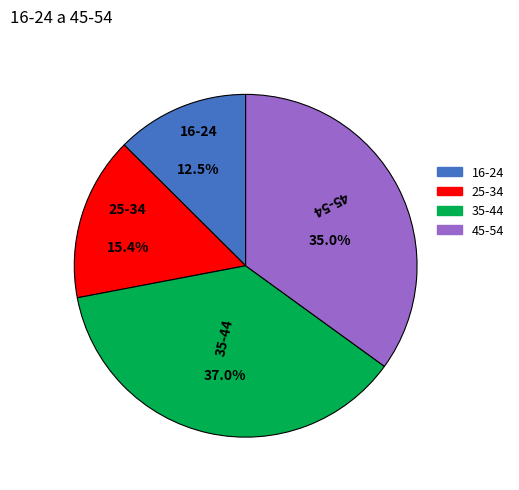

Is there any slice that represents more than half of the pie?

No